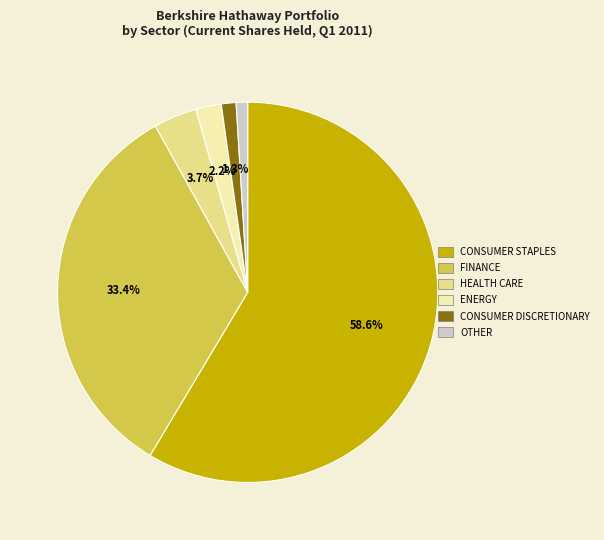

Is there any slice that represents more than half of the pie?

Yes